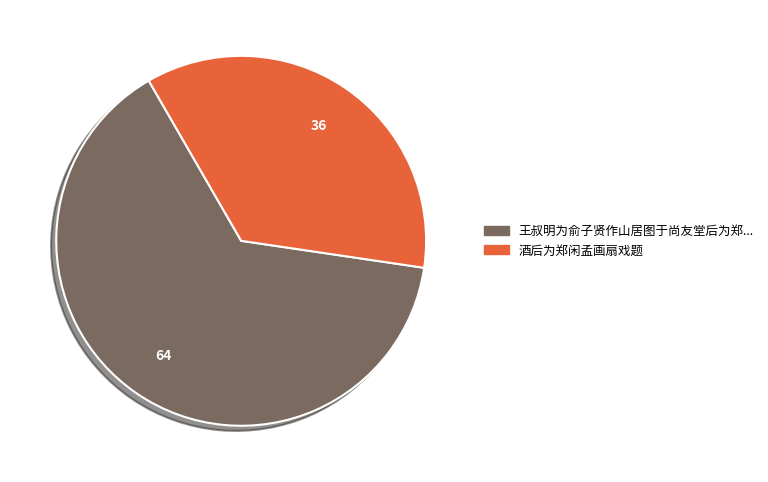

Is there a majority slice in this chart?

Yes